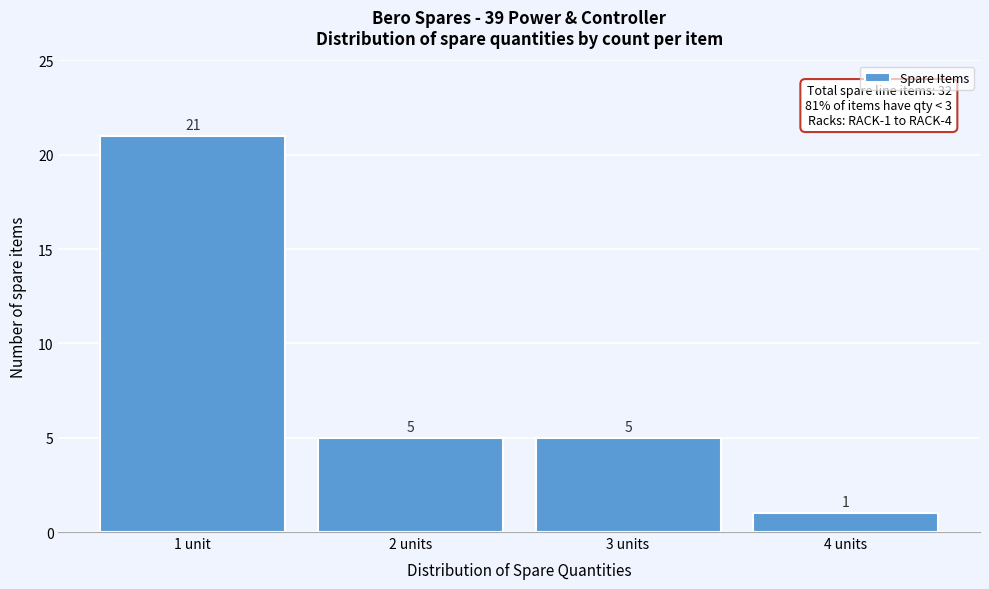

Reading left to right, transcribe all the data shown in this chart.

21	5	5	1